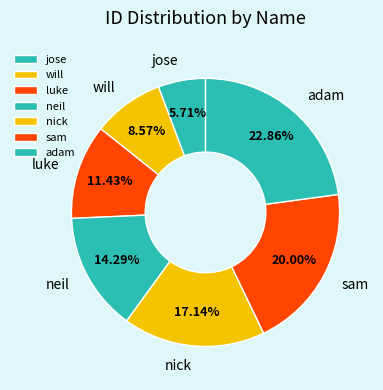

Which has a higher value, sam or jose?

sam